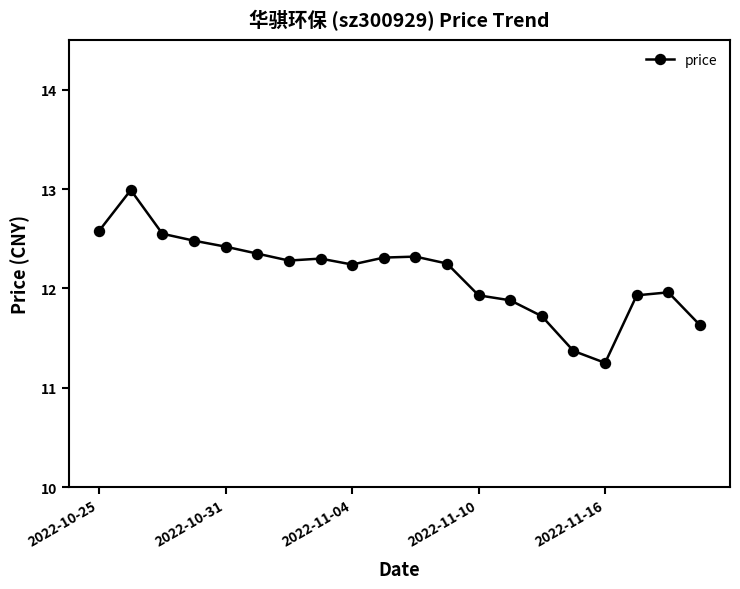

What is the sum of all values?

242.7